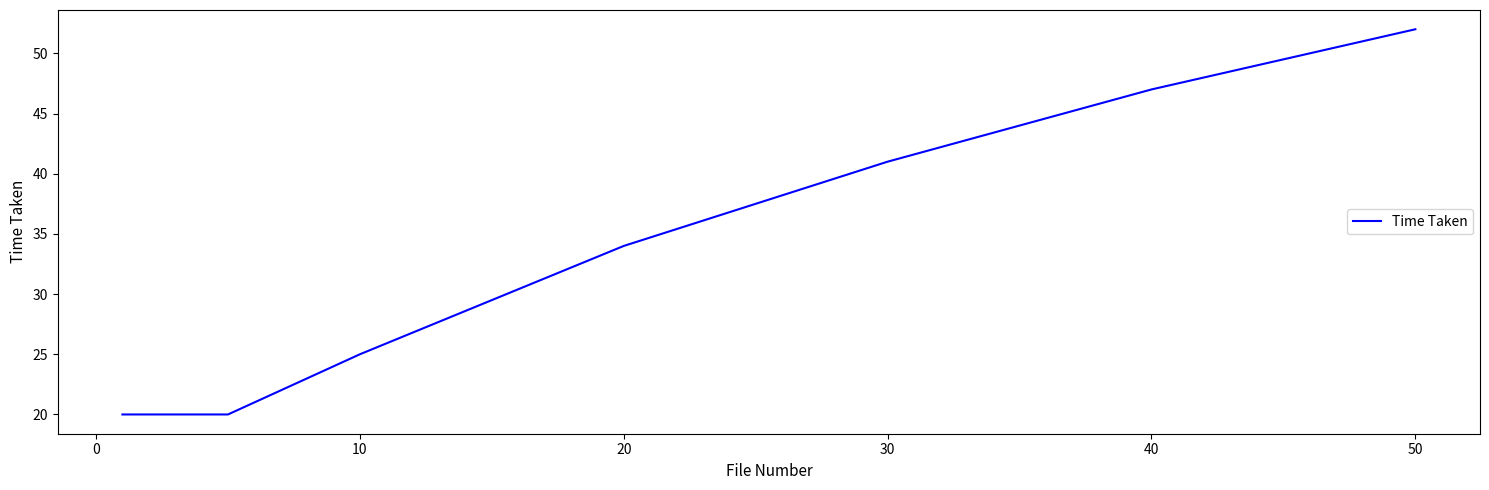

What is the average value?

34